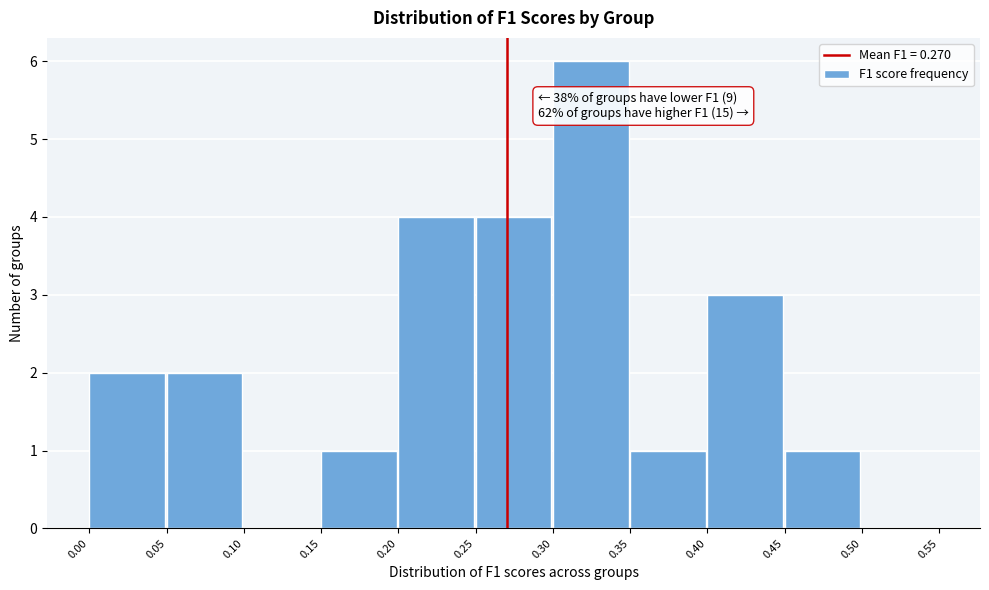

Which range on the x-axis has the tallest bar?

0.30 to 0.35